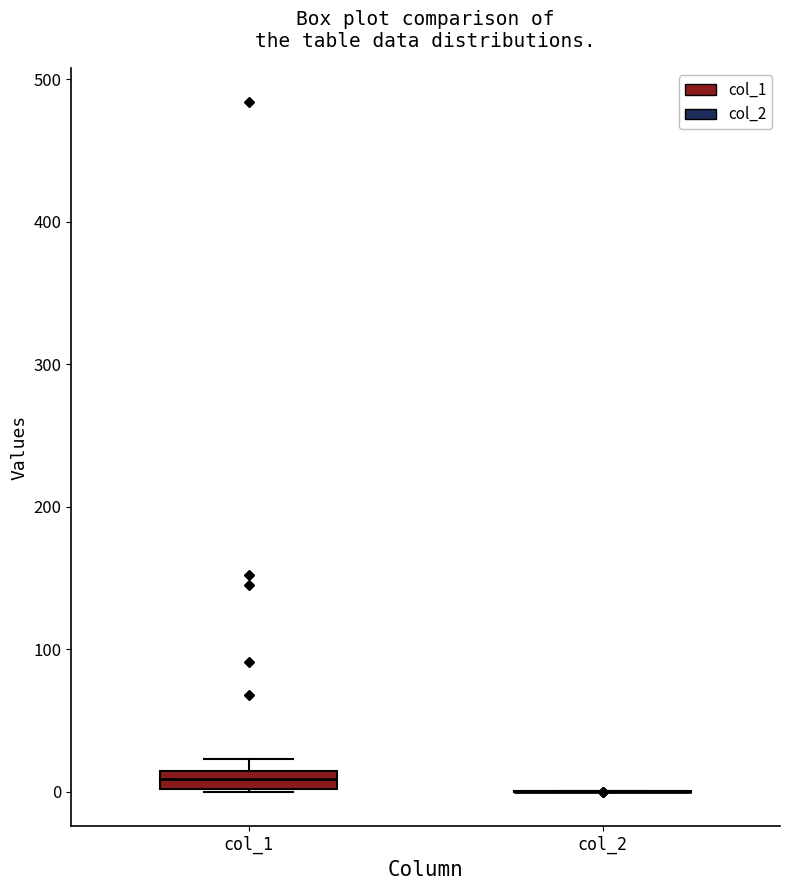

Which box is the tallest, from its lower edge to its upper edge?

col_1